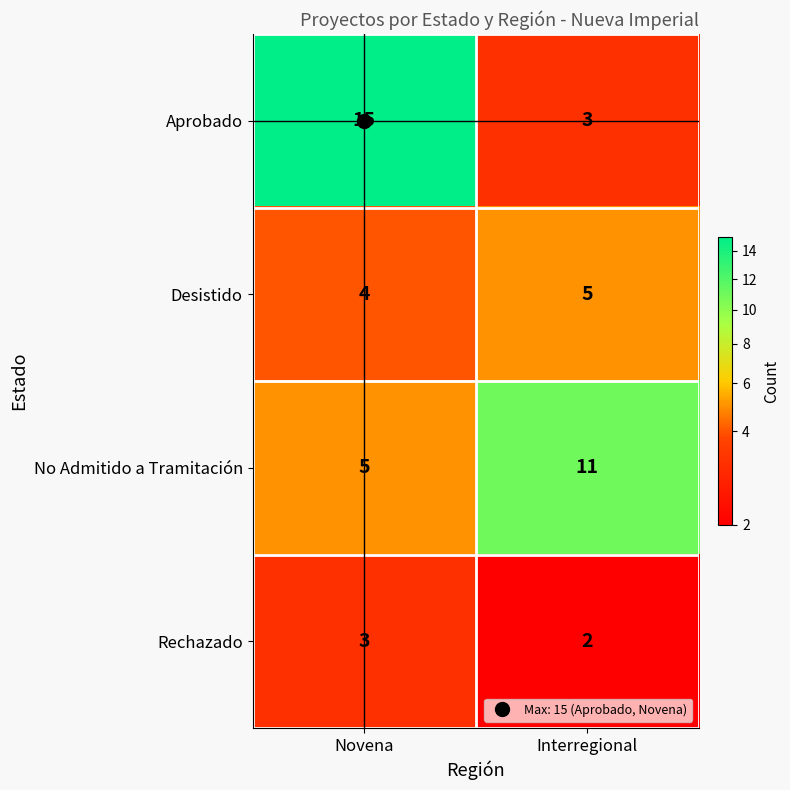

Rank the series at Interregional from highest to lowest value.

No Admitido a Tramitación, Desistido, Aprobado, Rechazado